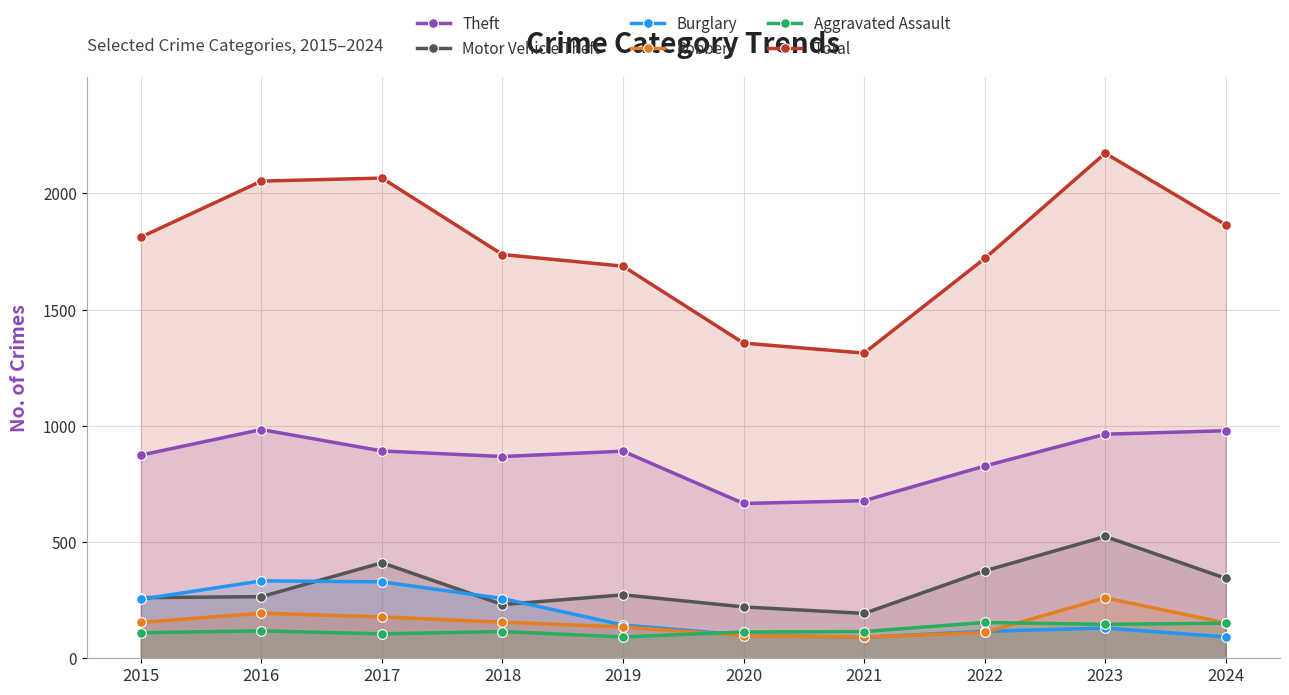

How many lines are shown in the chart?

6